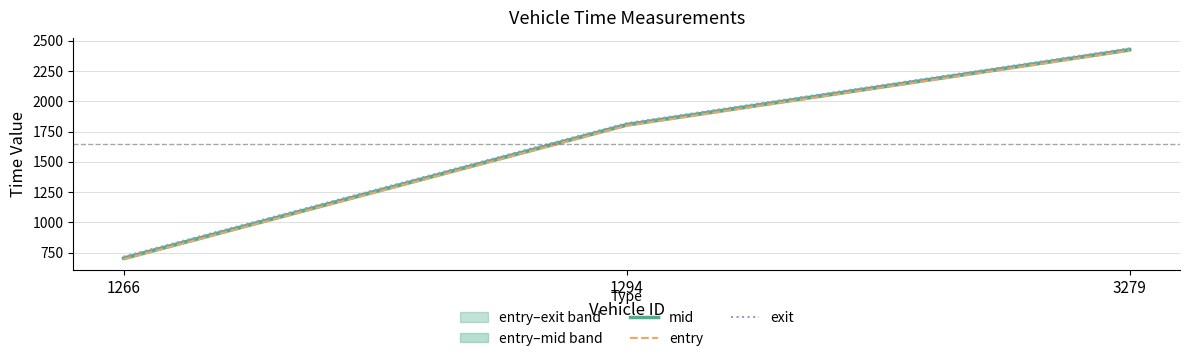

Which series has the largest total across all categories?

exit